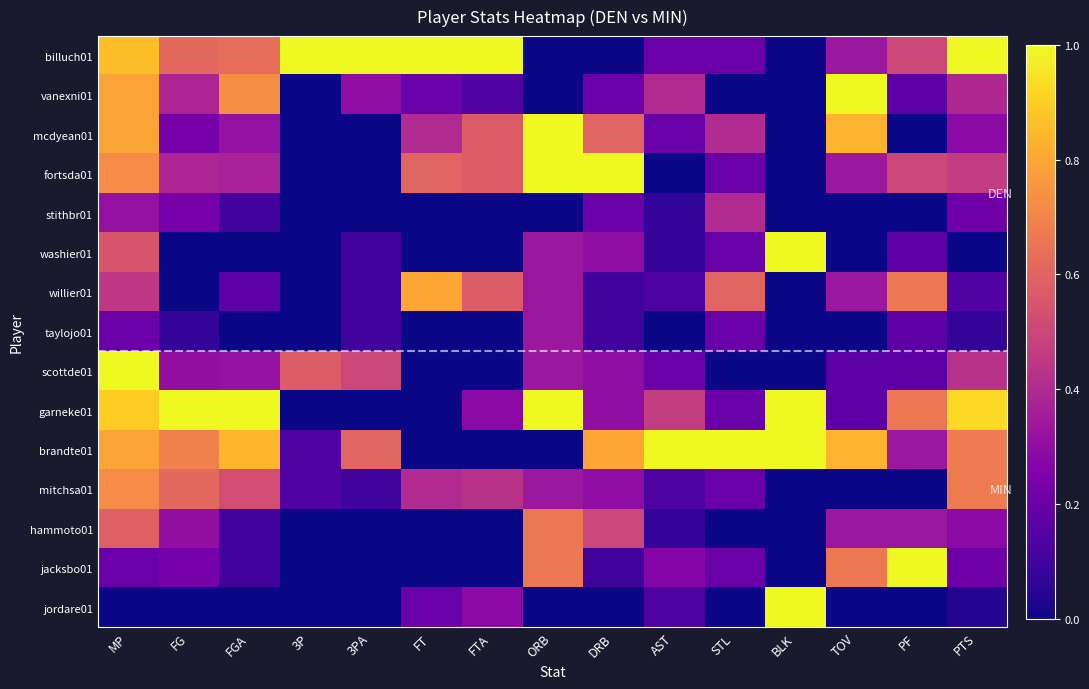

Count the number of categories in the chart.

15